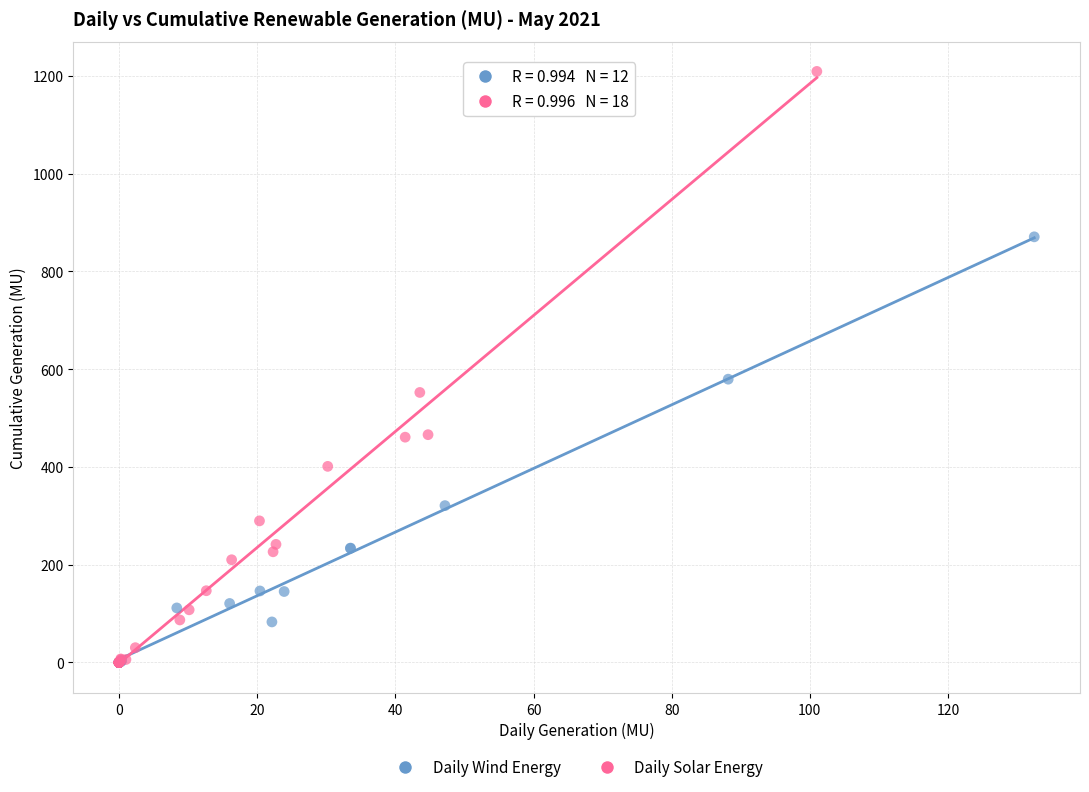

Which series contains the highest Y value?

Daily Solar Energy